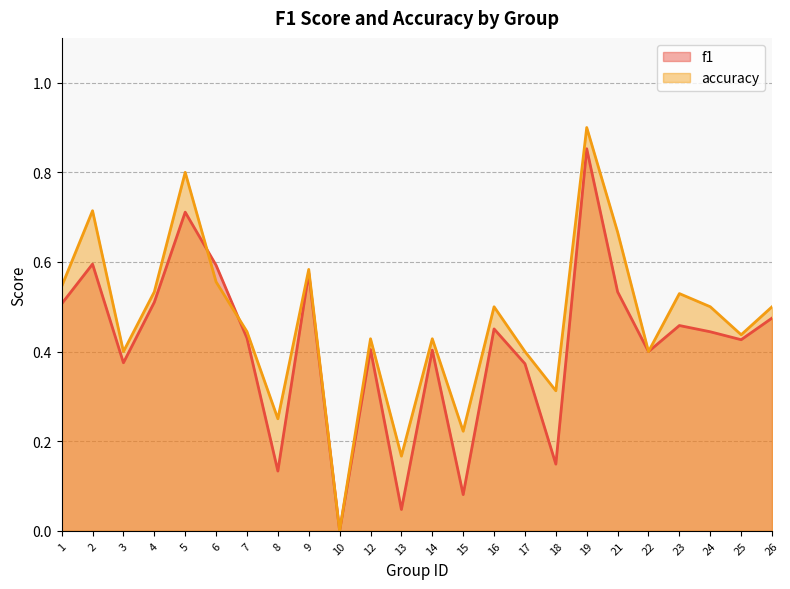

Rank the series by their maximum value, from highest to lowest.

accuracy, f1